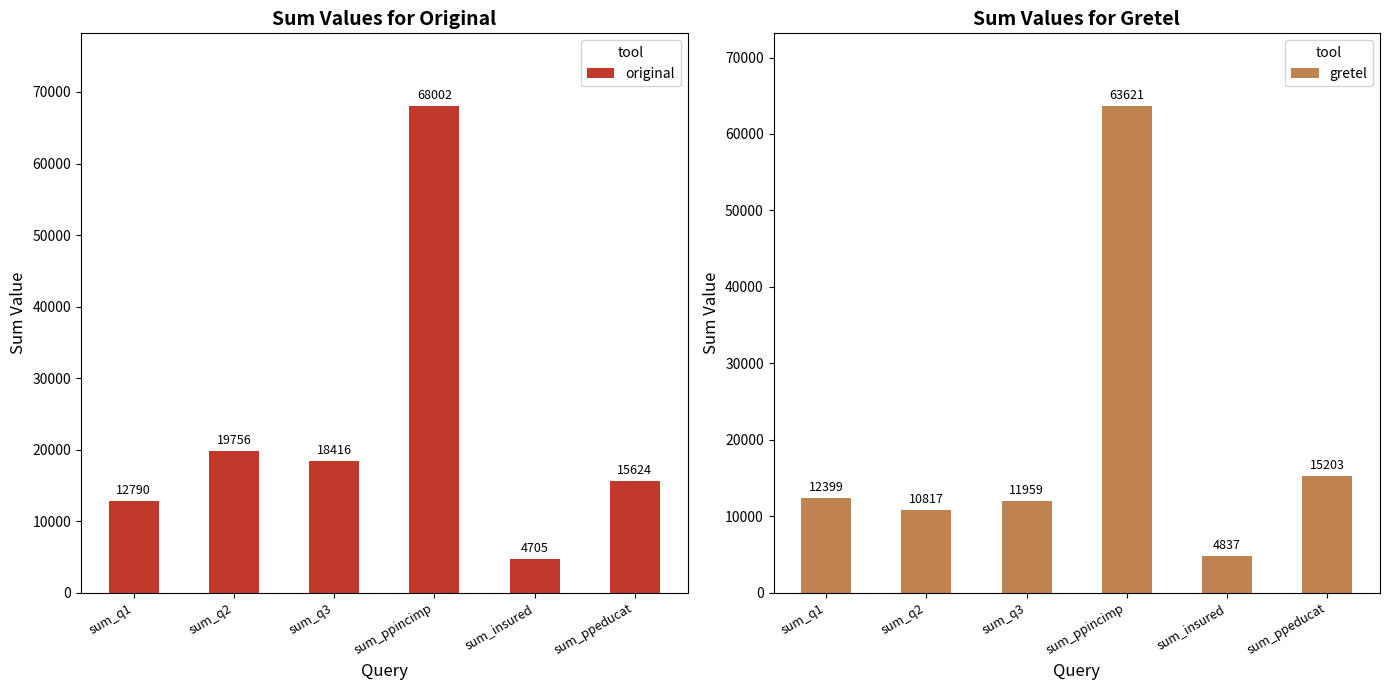

Between sum_q3 and sum_insured, which series saw the biggest shift?

original